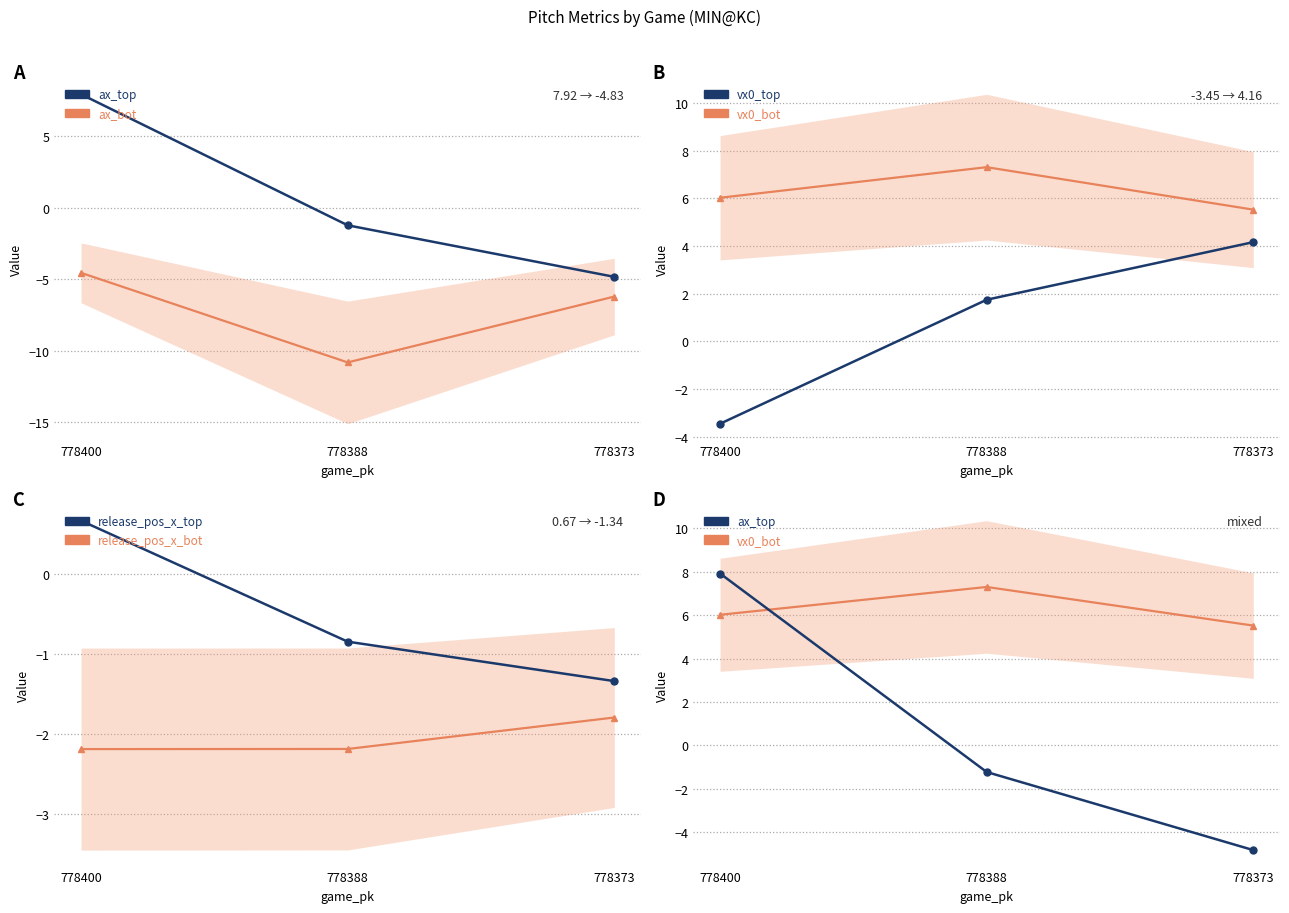

What is the difference between the maximum and minimum values in the release_pos_x_top series?

2.0